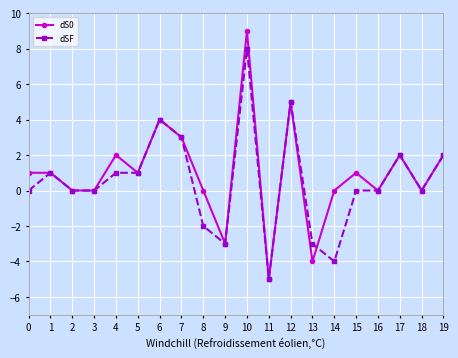

How many series are shown in this chart?

2